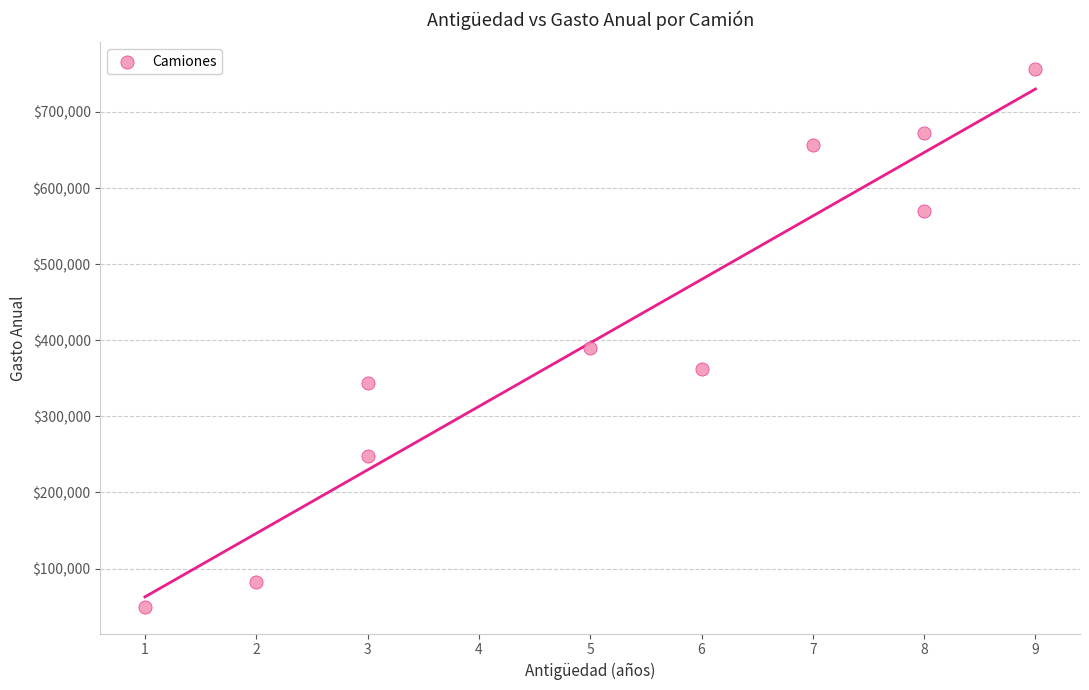

What Y value in the scatter plot is closest to 403100?

390000